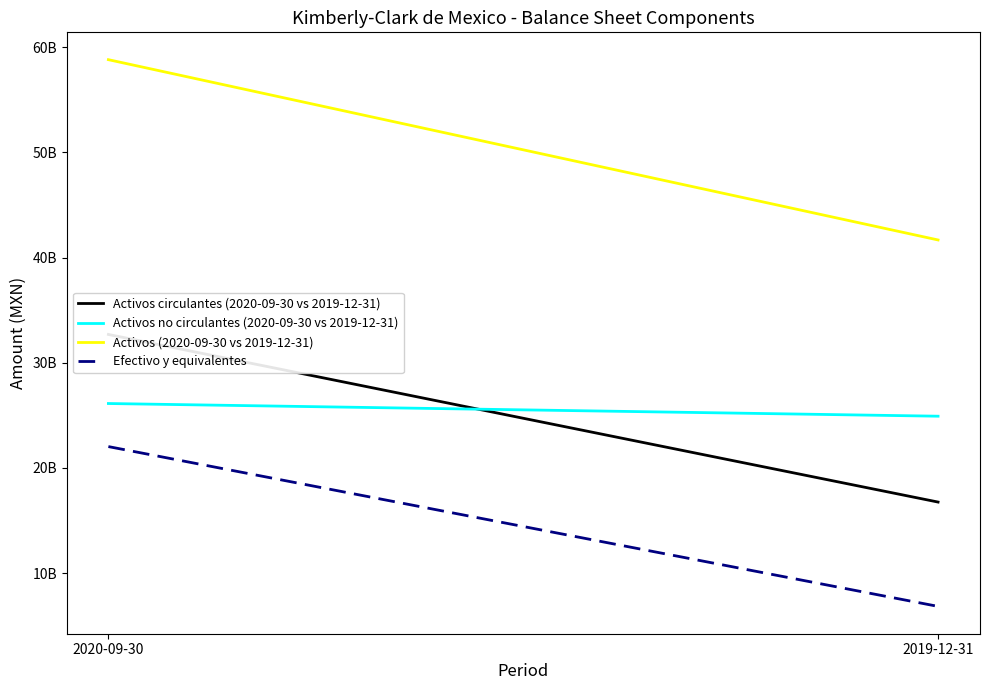

What is the smallest value displayed?

6838556000